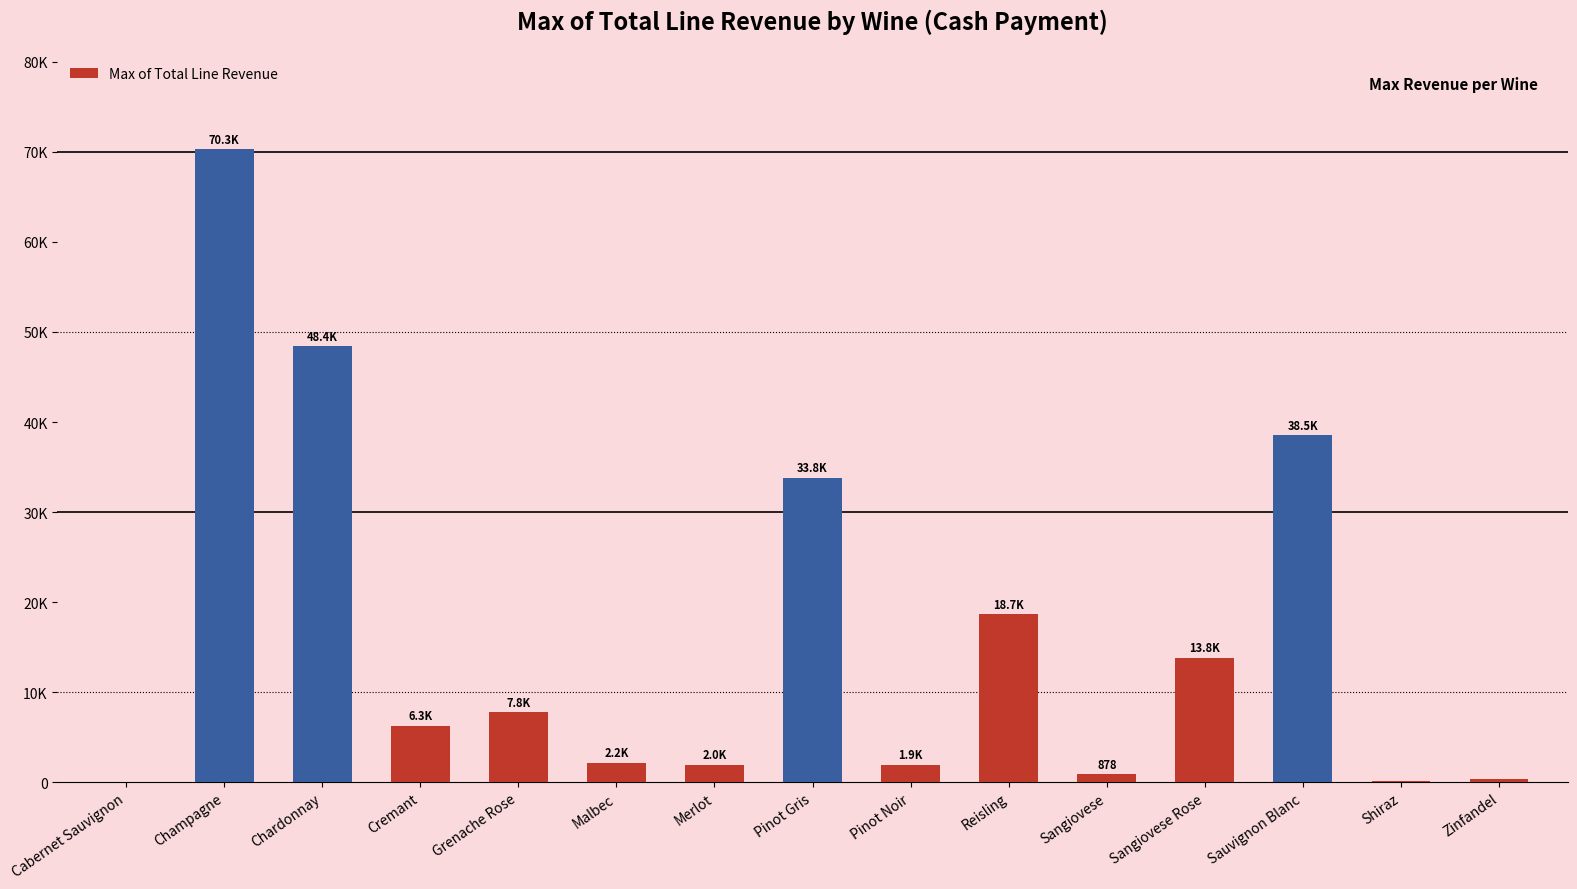

How many data points are less than 6289?

7